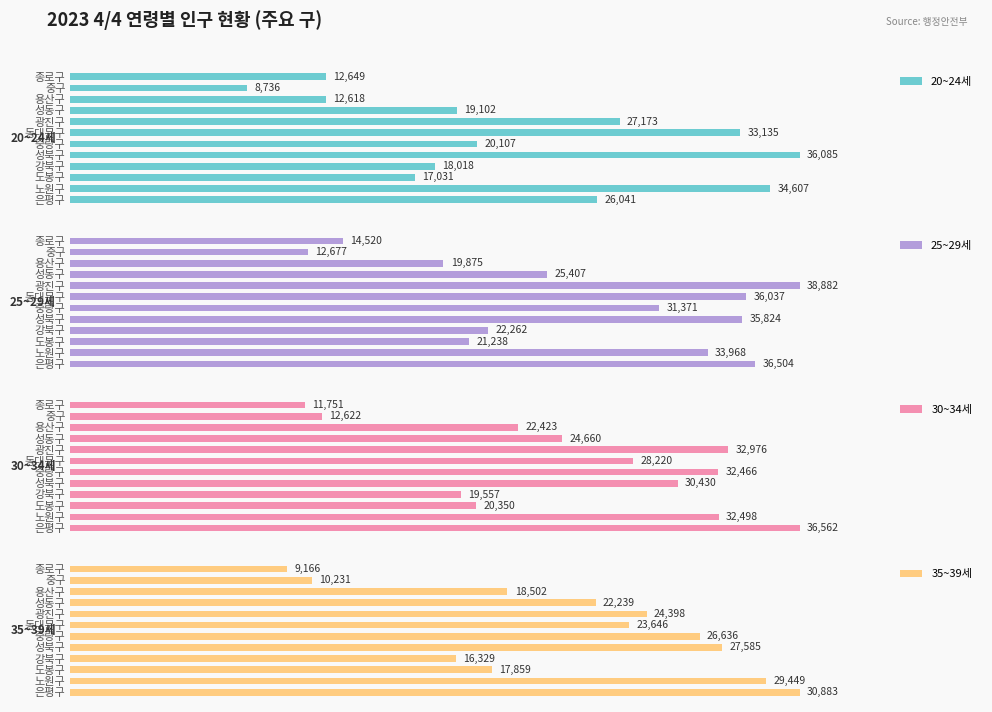

Reading left to right, transcribe all the data shown in this chart.

20~24세: 12649	8736	12618	19102	27173	33135	20107	36085	18018	17031	34607	26041
25~29세: 14520	12677	19875	25407	38882	36037	31371	35824	22262	21238	33968	36504
30~34세: 11751	12622	22423	24660	32976	28220	32466	30430	19557	20350	32498	36562
35~39세: 9166	10231	18502	22239	24398	23646	26636	27585	16329	17859	29449	30883